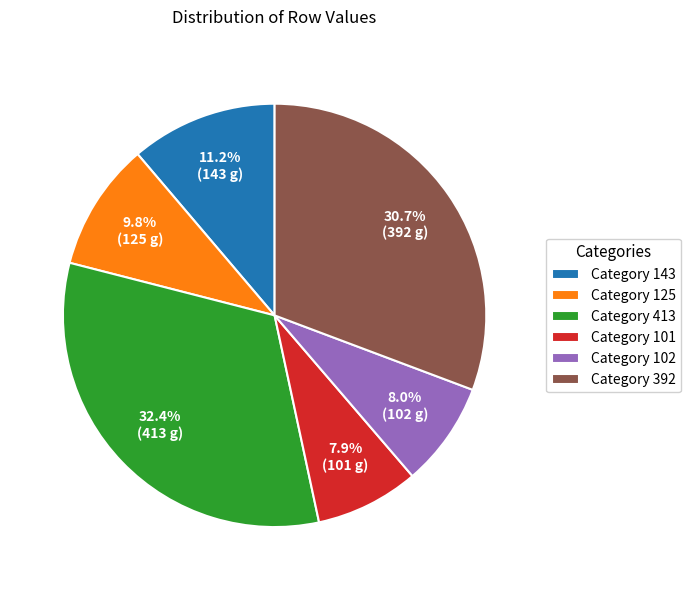

Between Category 101 and Category 125, which is larger?

Category 125